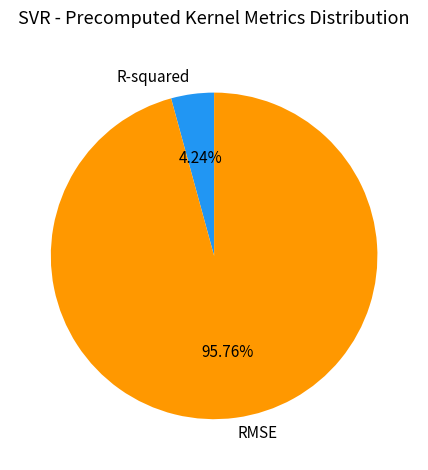

Which category accounts for the majority?

RMSE